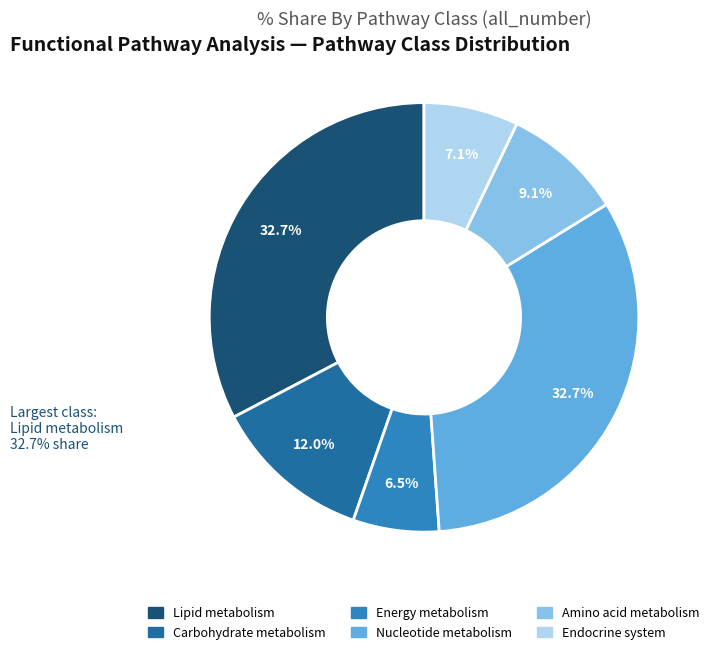

Is there a majority slice in this chart?

No